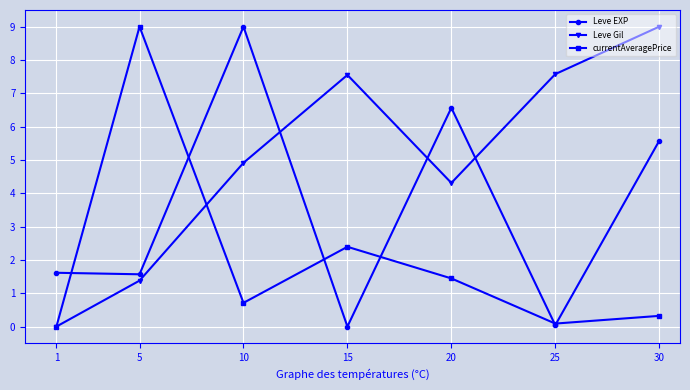

True or false: Leve Gil and Leve EXP cross at least once.

True